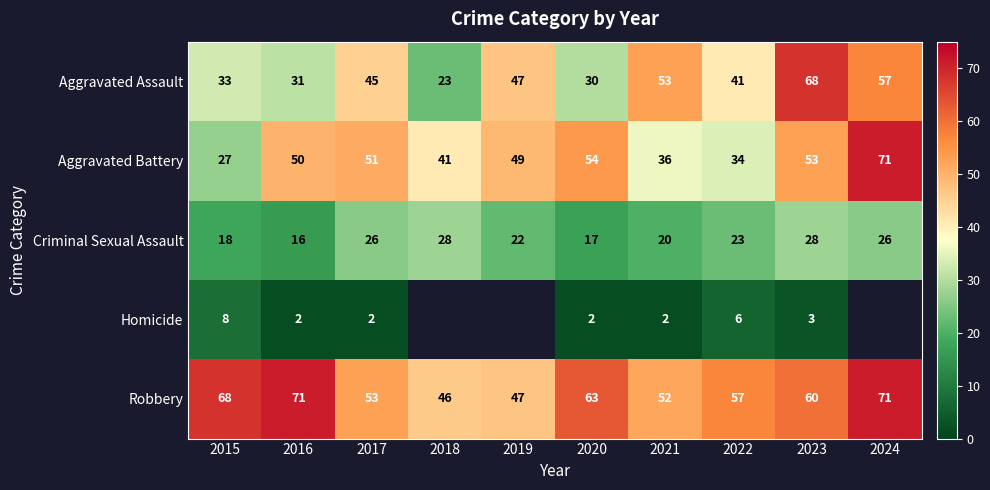

Rank the series at 2016 from lowest to highest value.

Homicide, Criminal Sexual Assault, Aggravated Assault, Aggravated Battery, Robbery